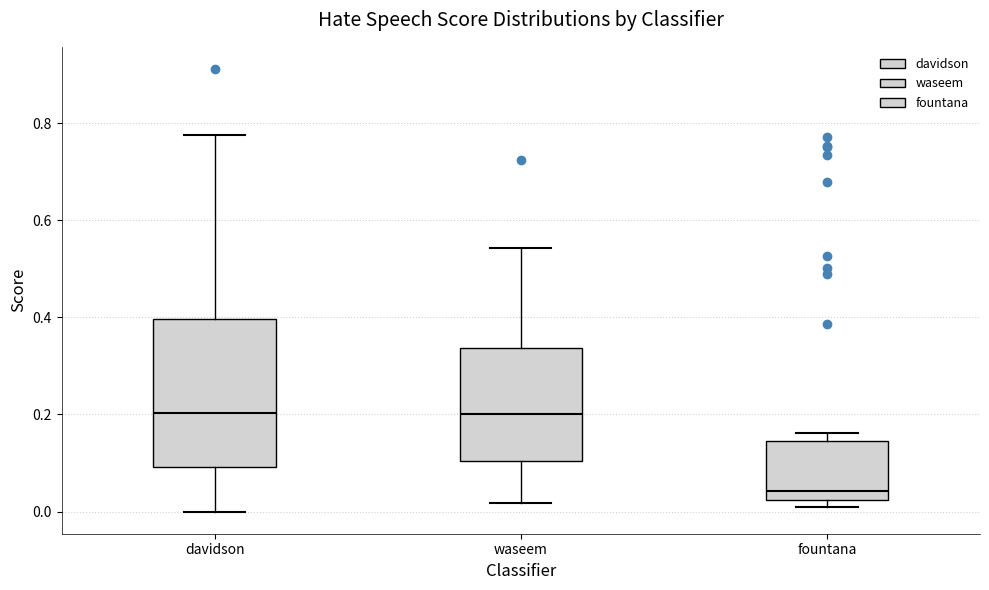

Reading left to right, transcribe this box plot: for each box, give where its median line is, the range the box spans, and where its two whiskers end, as read against the y-axis. The values are not printed on the chart, so give them approximately, as read against the axis.

davidson: median 0.20, box 0.10 to 0.40, whiskers 0.00 to 0.78
waseem: median 0.20, box 0.10 to 0.34, whiskers 0.02 to 0.54
fountana: median 0.04, box 0.02 to 0.14, whiskers 0.02 (just below the box's lower edge) to 0.16